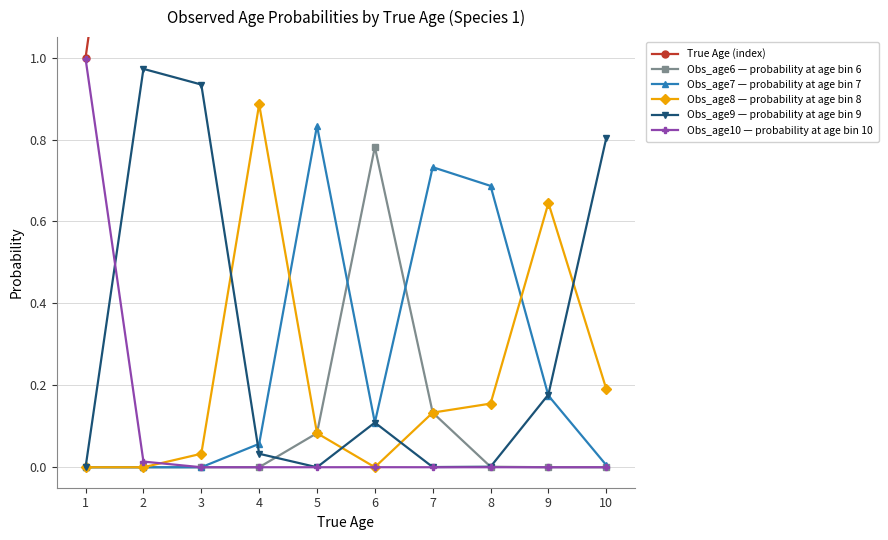

At which category is the sum across all series the highest?

10